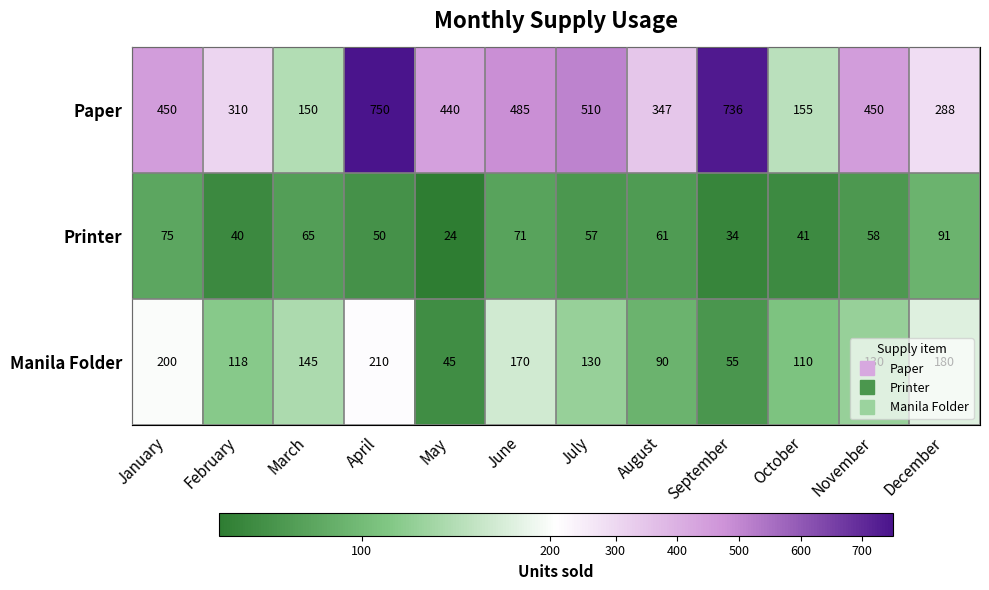

Which series changed the most between July and August?

Paper